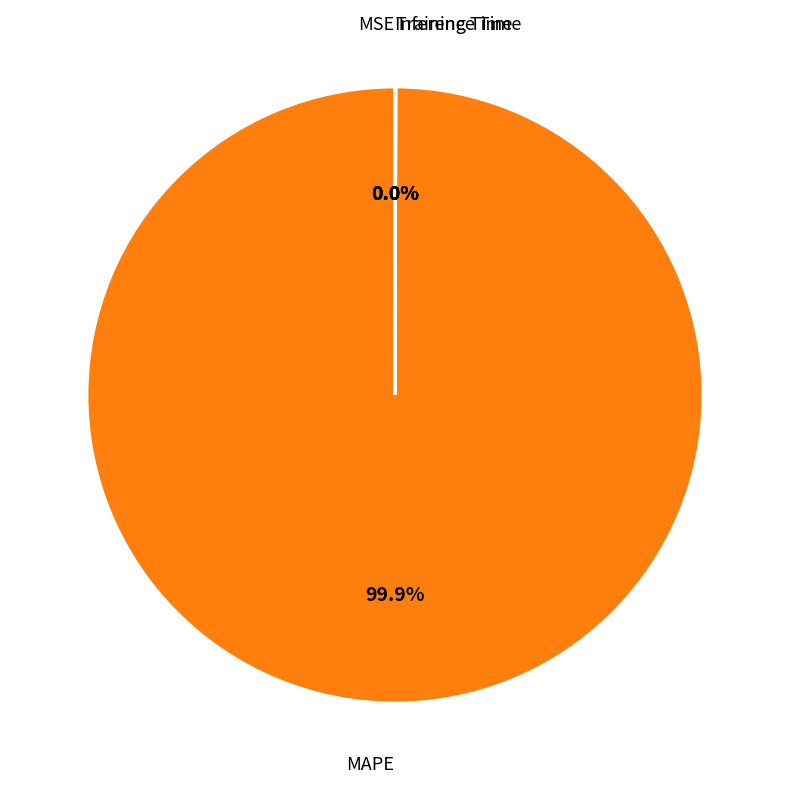

Does any single category account for the majority?

Yes